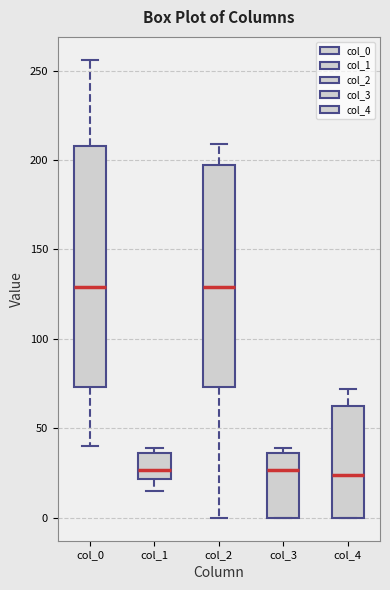

Which box is the tallest, from its lower edge to its upper edge?

col_0